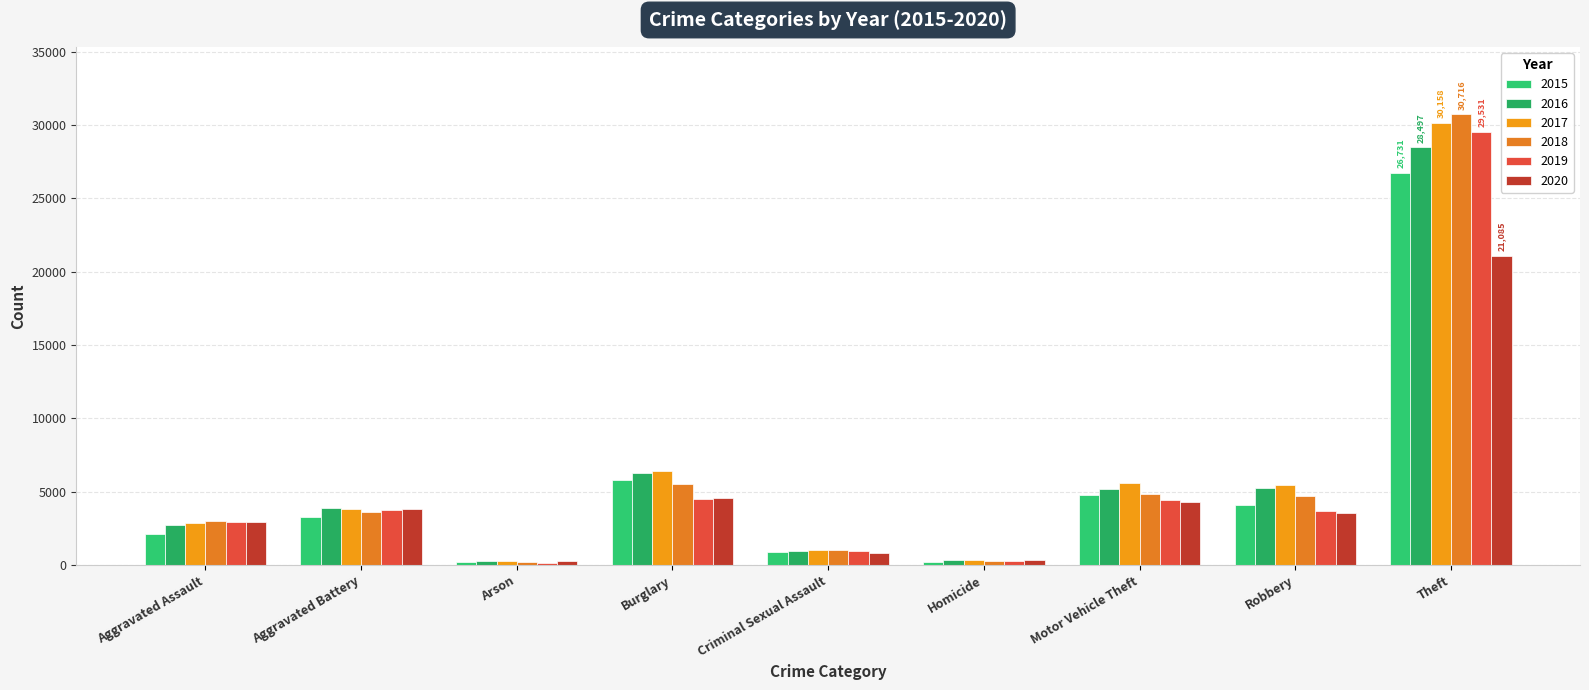

What is the maximum value shown in the chart?

30716